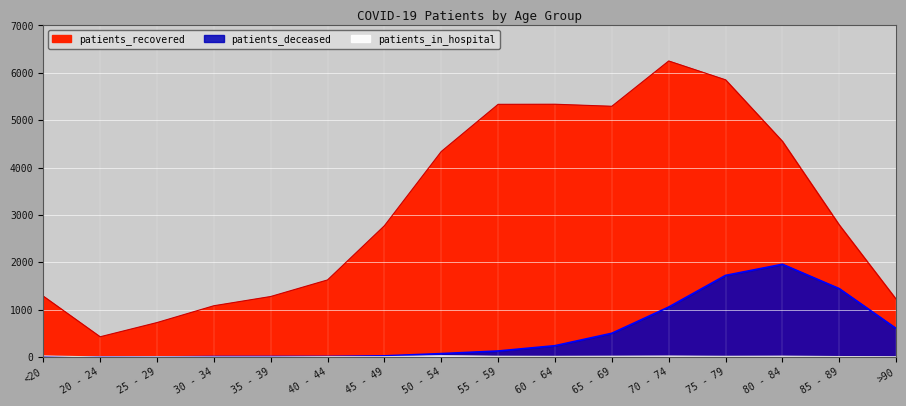

What is the sum of the patients_in_hospital values at 55 - 59 and 30 - 34?

20